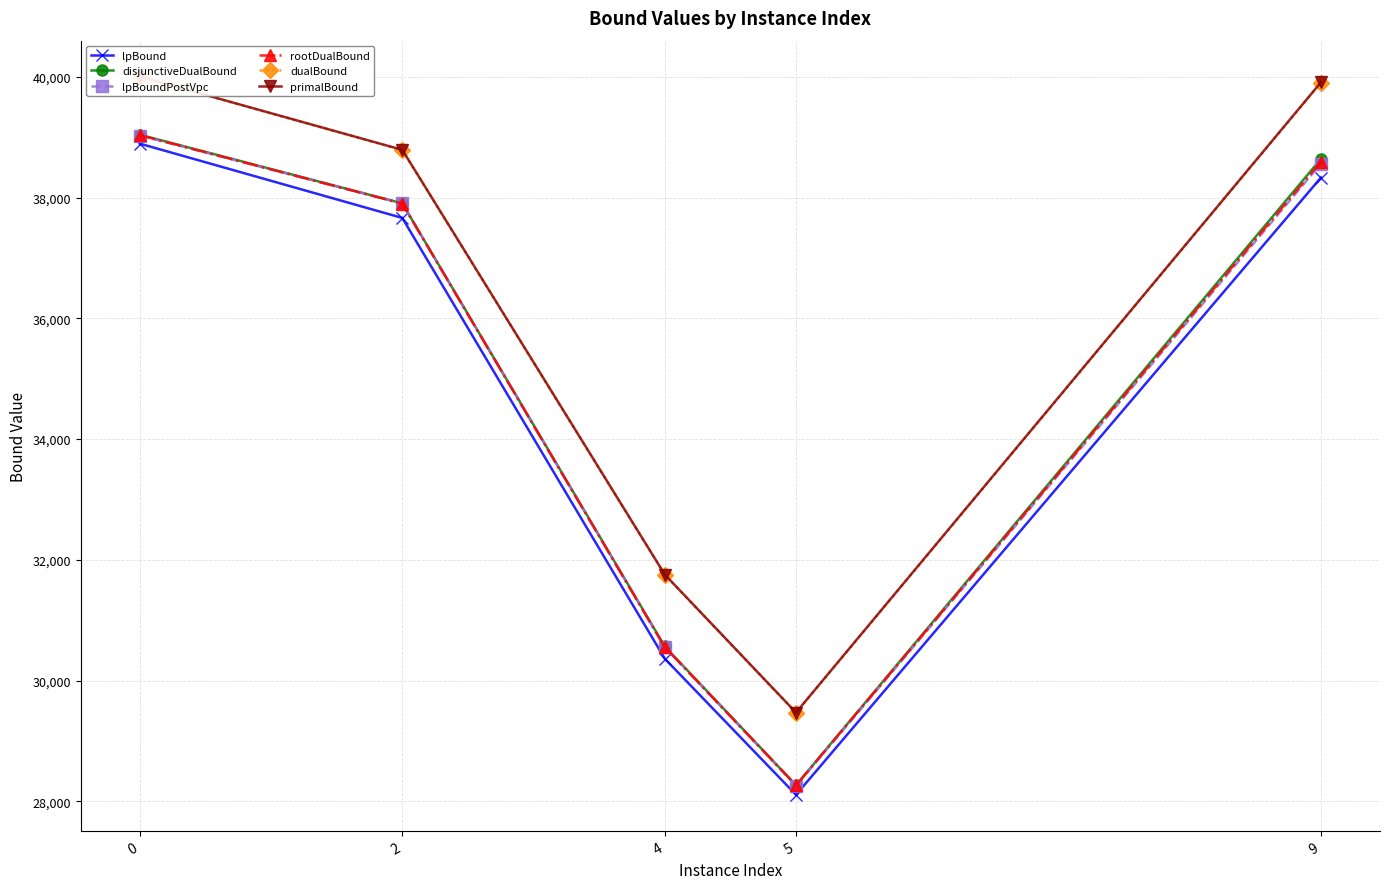

What is the sum of all rootDualBound values?

174350.5